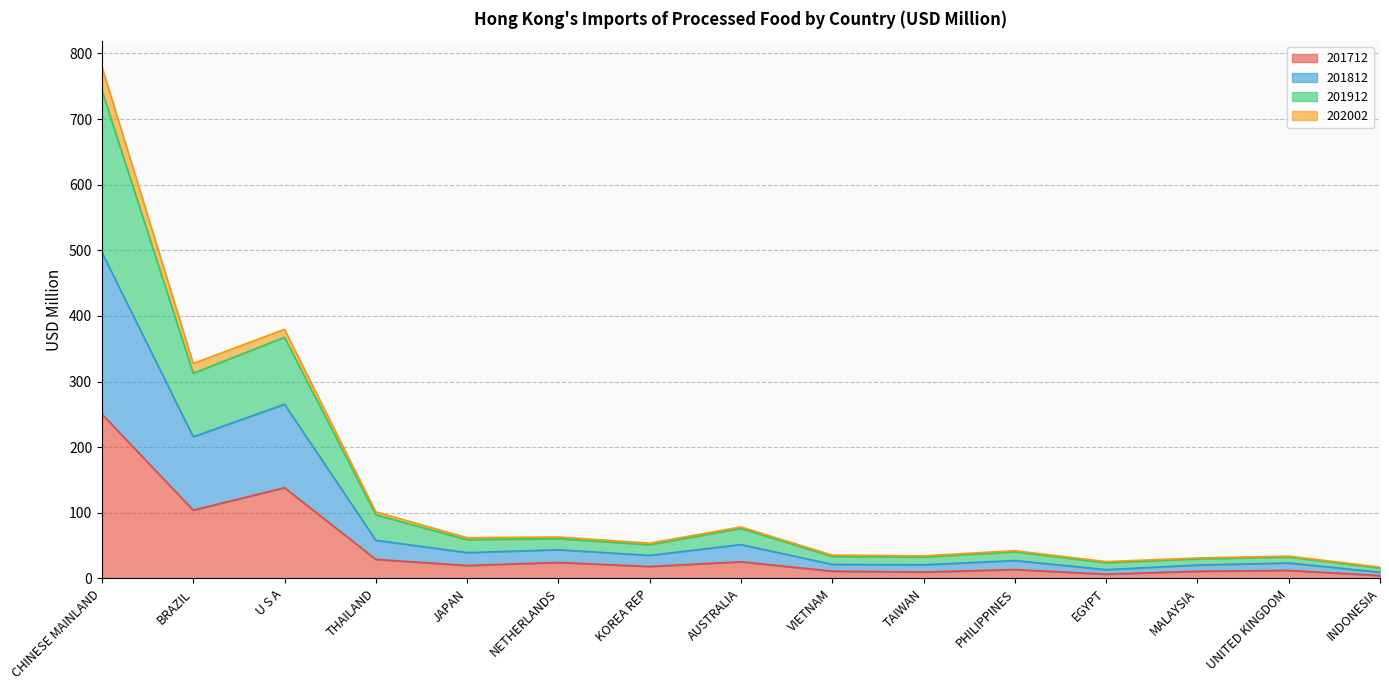

True or false: 201812 has more than 0 points higher than both neighbors.

True